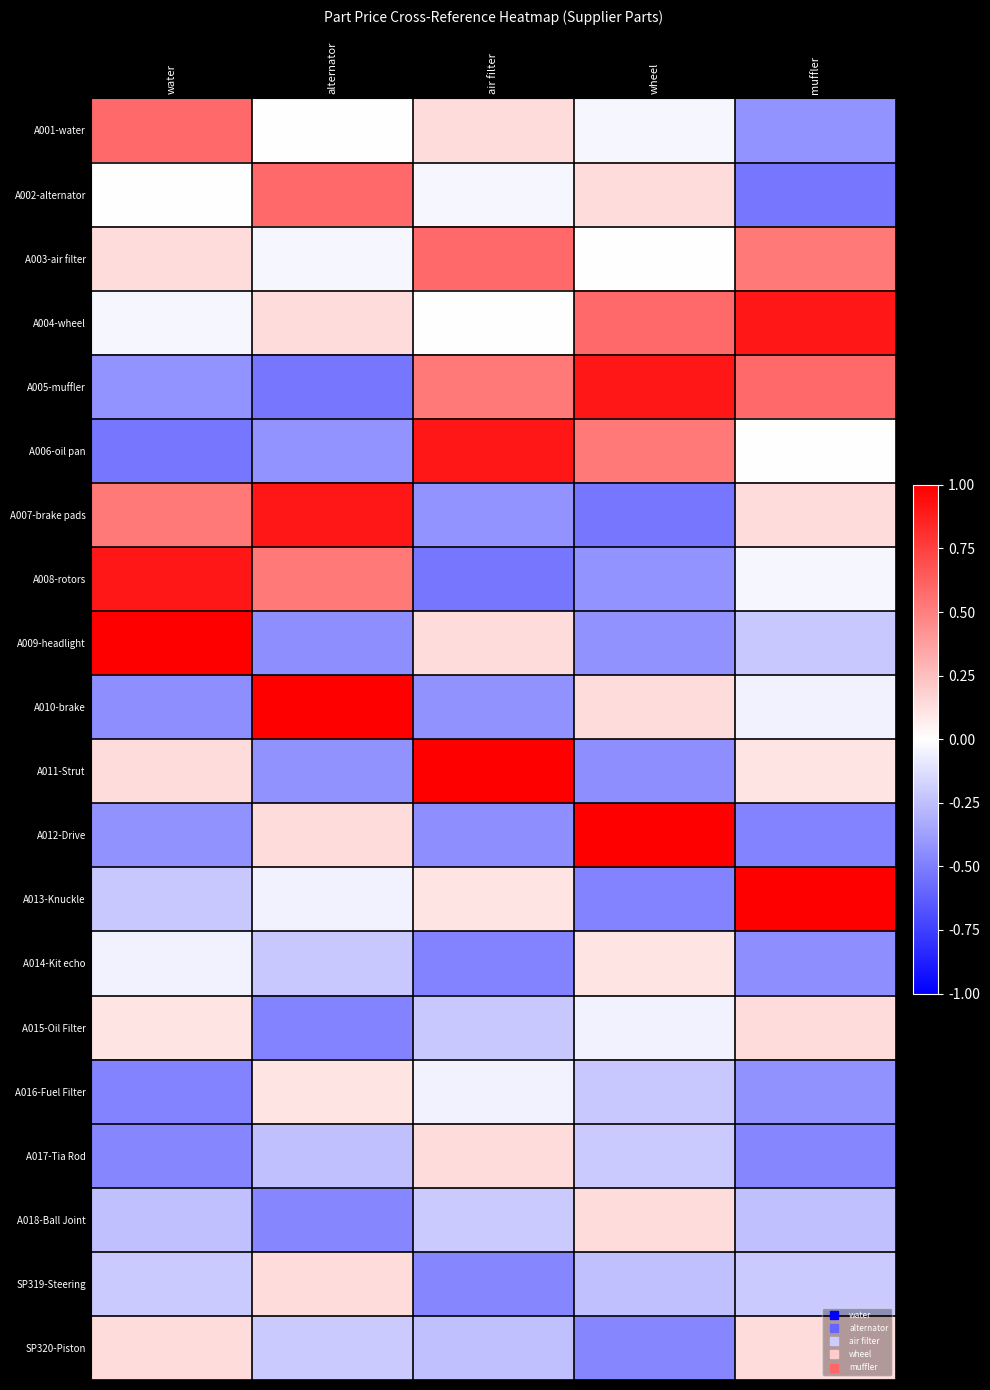

What is the maximum value shown in the chart?

1.0